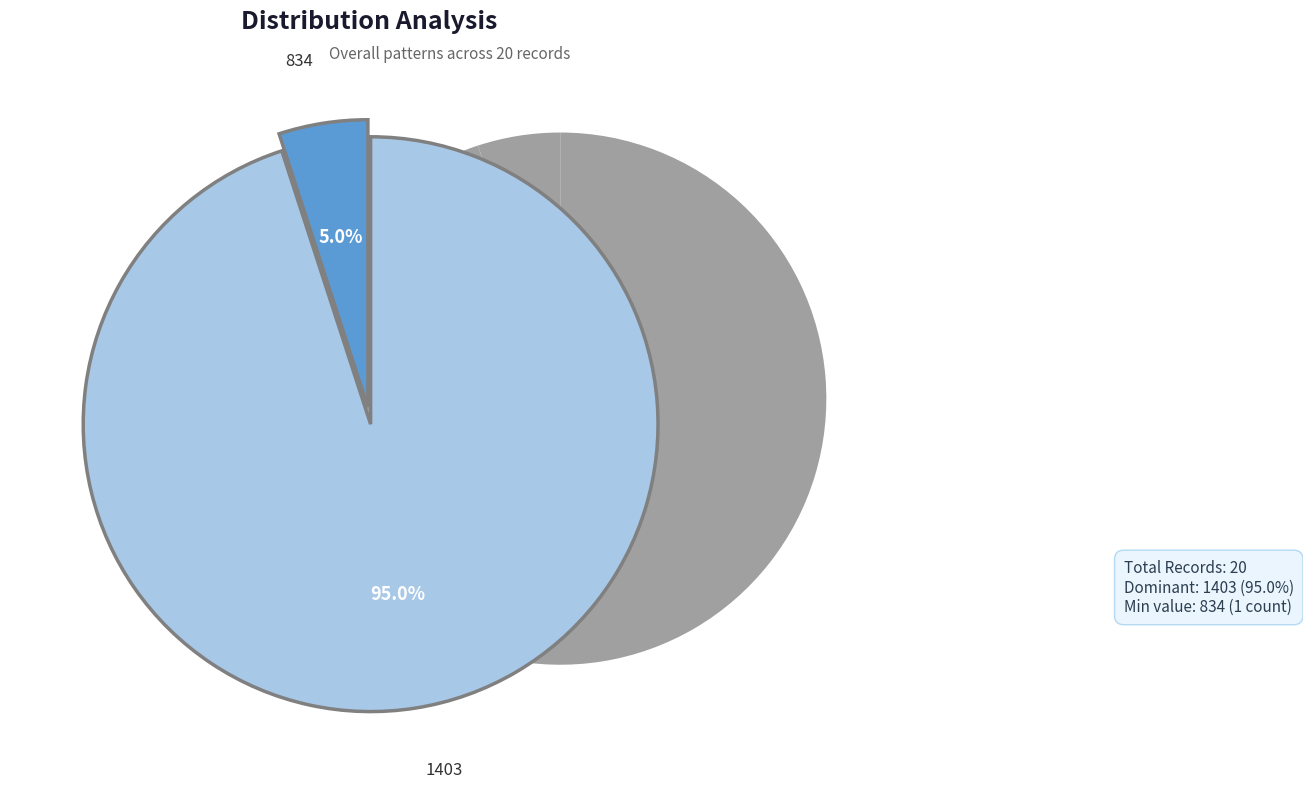

Approximately how many times larger is the value at 834 compared to 1403?

0.1